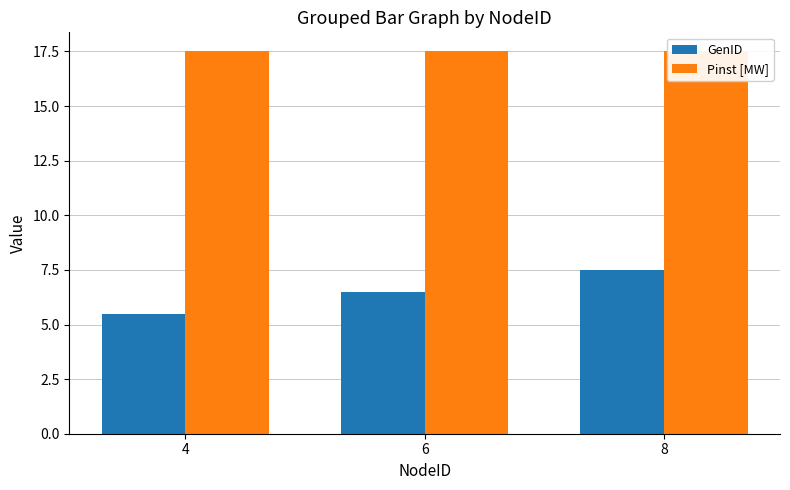

Count the number of categories in the chart.

3